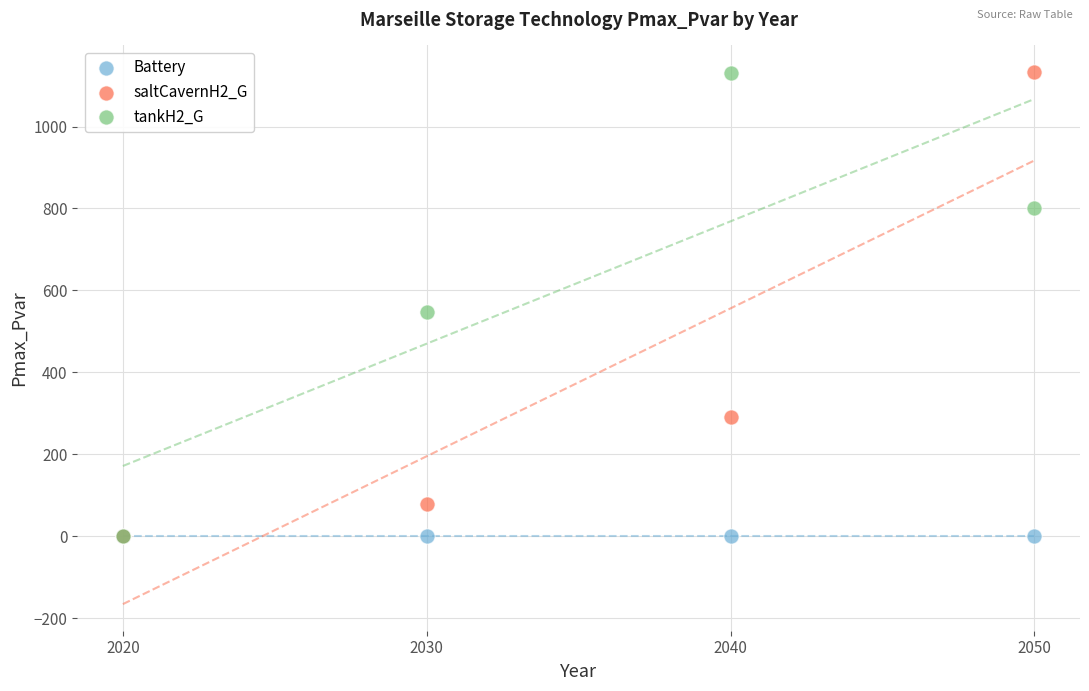

Across all series, what Y value is closest to 566?

546.3